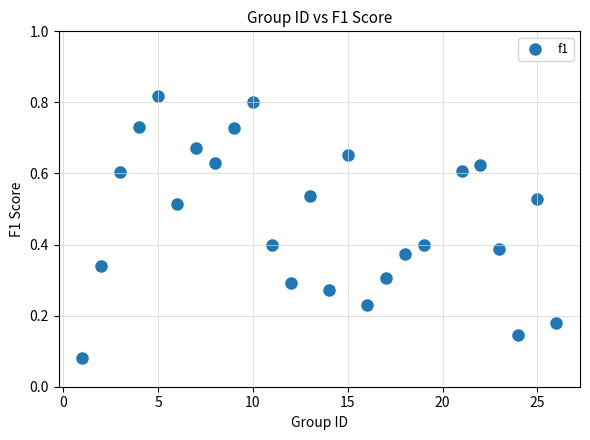

What is the range of X values (max minus min)?

25.0